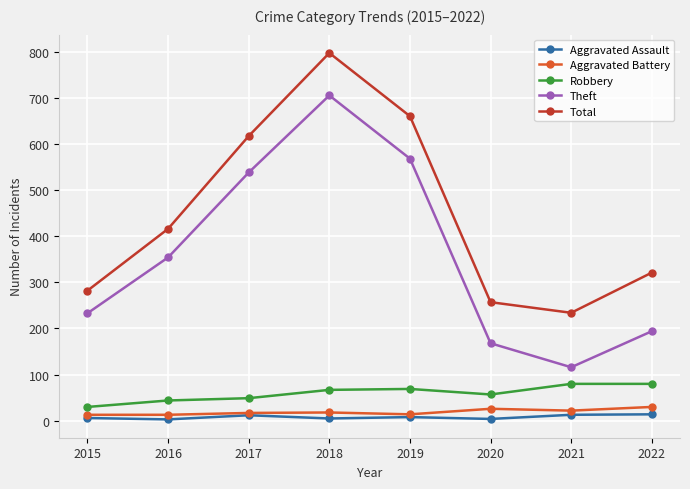

What is the difference between the Robbery values at 2021 and 2020?

23